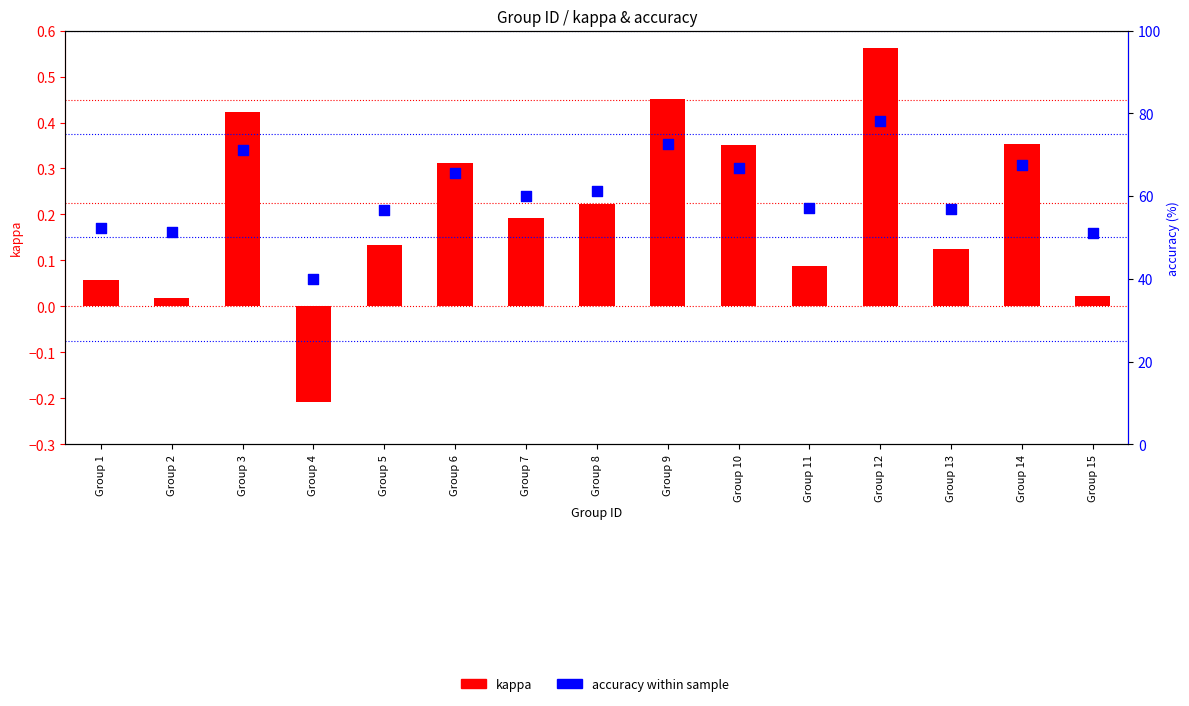

What are all the series names shown in the legend?

kappa, accuracy (%)